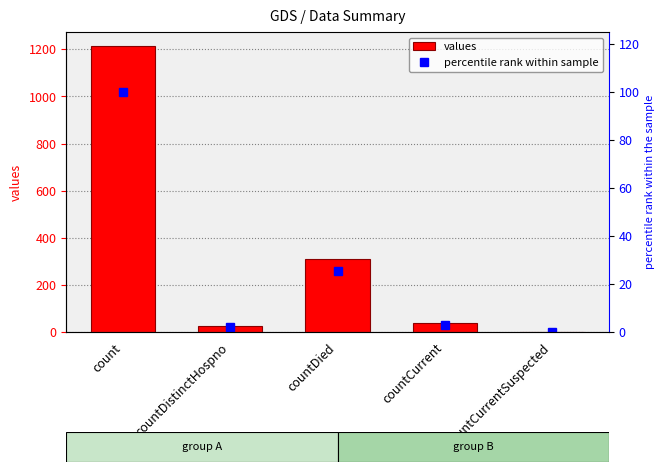

At which category is the sum across all series the highest?

count